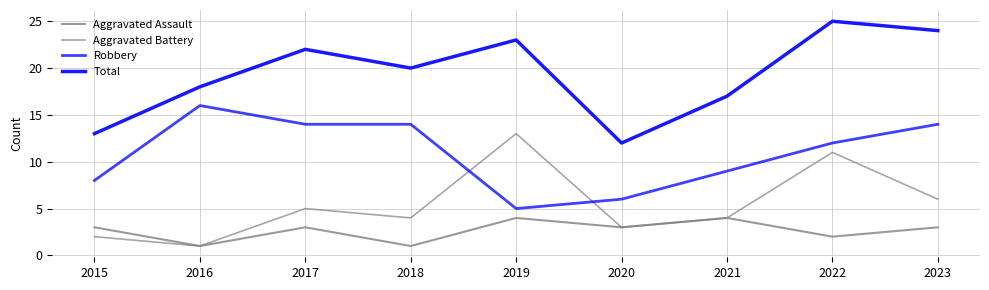

Reading left to right, list all the values displayed in this chart.

Aggravated Assault: 3	1	3	1	4	3	4	2	3
Aggravated Battery: 2	1	5	4	13	3	4	11	6
Robbery: 8	16	14	14	5	6	9	12	14
Total: 13	18	22	20	23	12	17	25	24